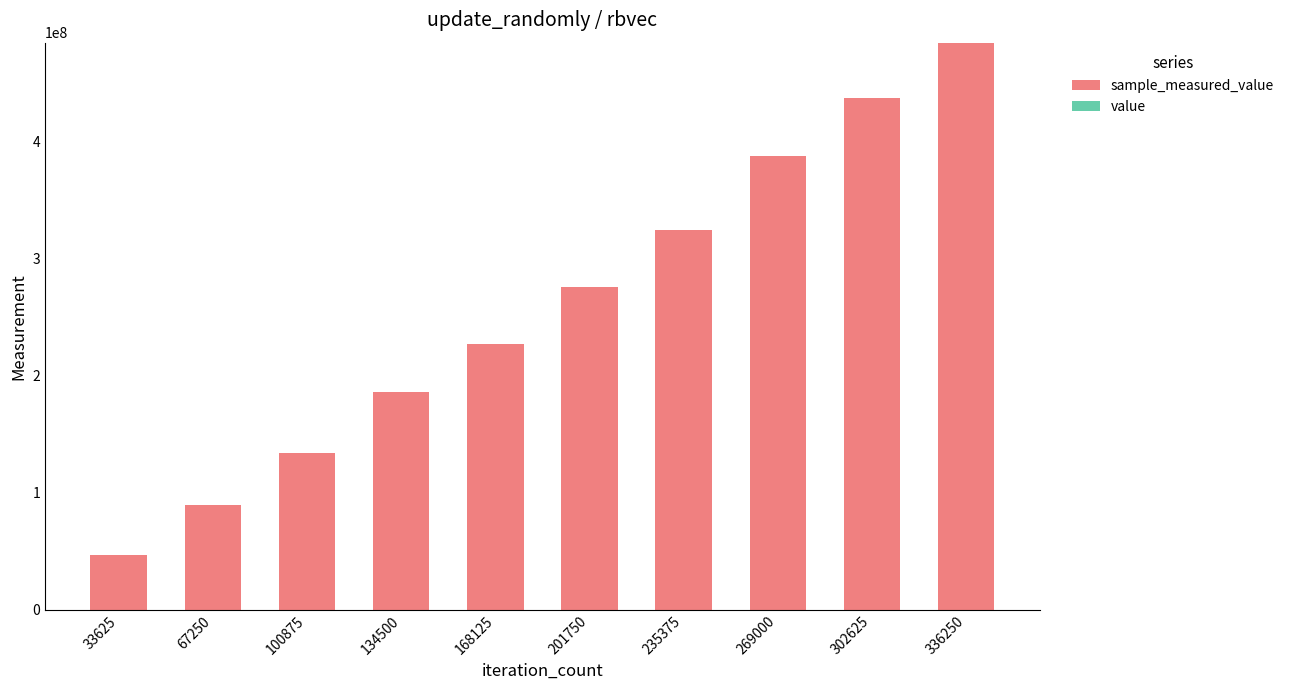

At which category is the sum across all series the highest?

336250